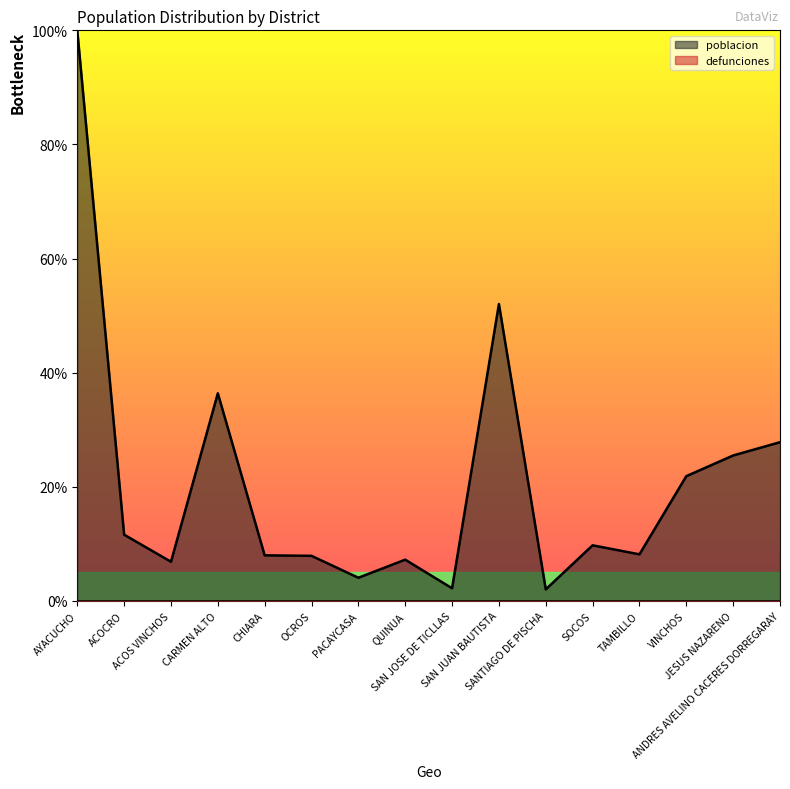

What is the value of the 1st point from the left?

100.0